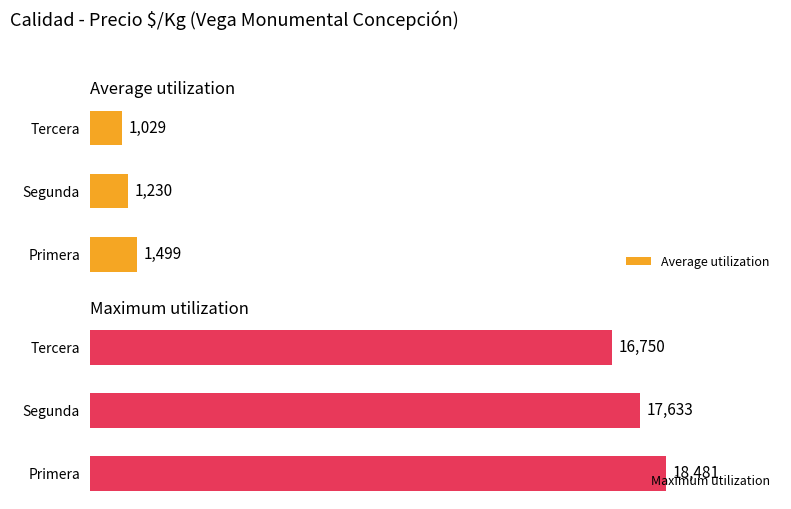

What is the highest value of the Maximum utilization series?

18481